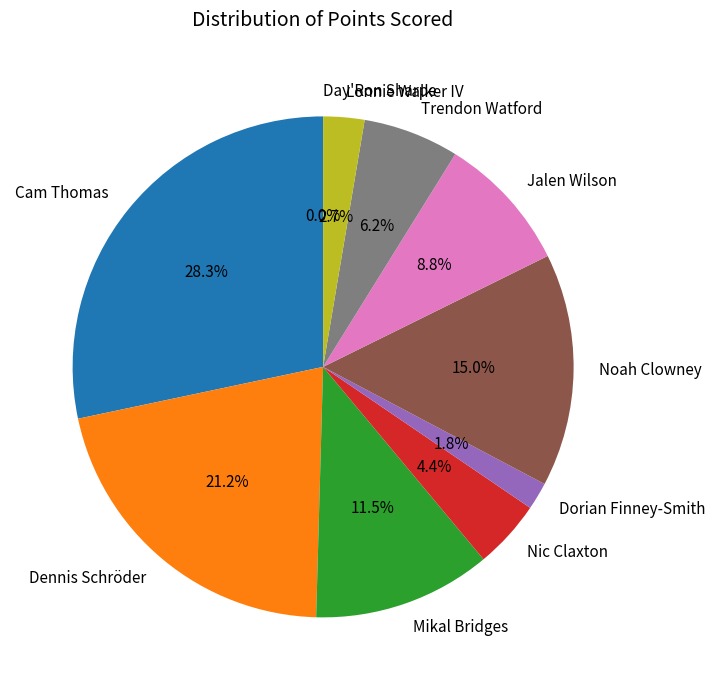

How many slices are in this pie chart?

10